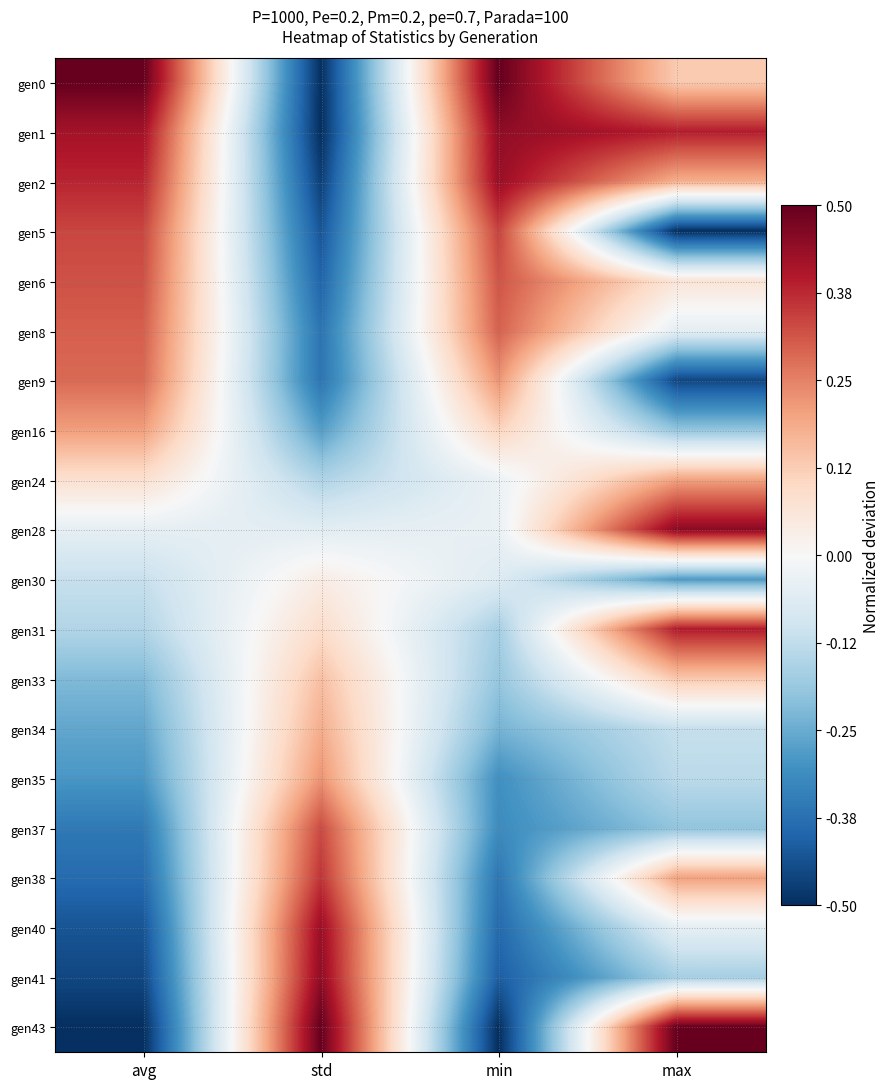

At how many categories does at least one series exceed 0?

4